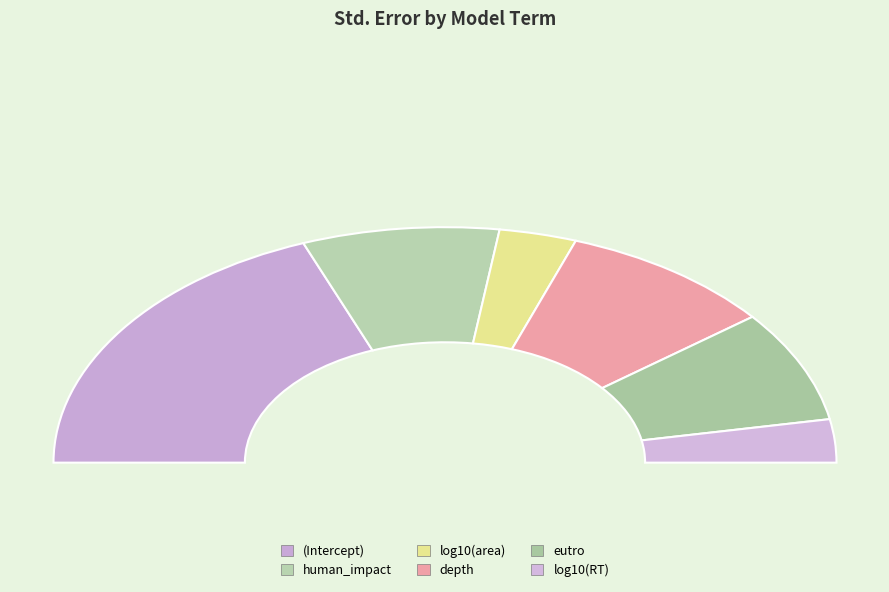

How many slices are in this pie chart?

6